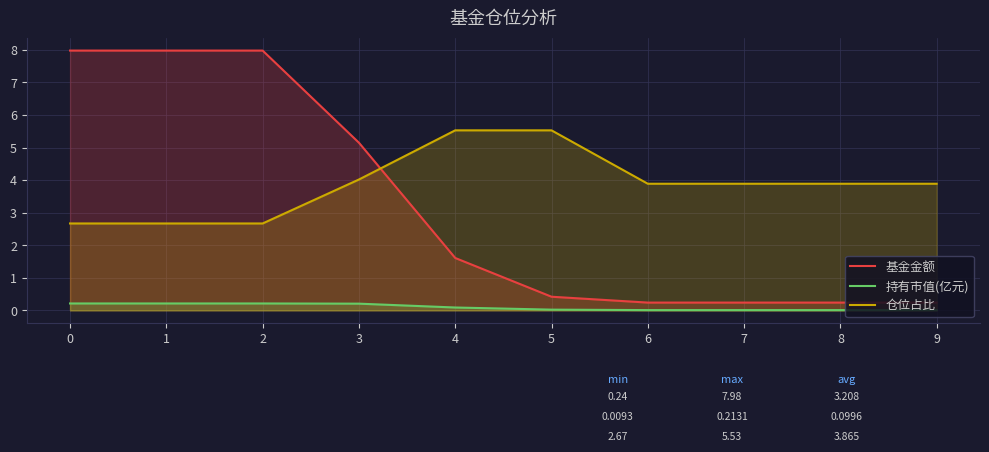

Reading left to right, list all the values displayed in this chart.

基金金额: 0=8.0	1=8.0	2=8.0	3=5.2	4=1.6	5=0.4	6=0.2	7=0.2	8=0.2	9=0.2
持有市值(亿元): 0=0.2	1=0.2	2=0.2	3=0.2	4=0.1	5=0.0	6=0.0	7=0.0	8=0.0	9=0.0
仓位占比: 0=2.7	1=2.7	2=2.7	3=4.0	4=5.5	5=5.5	6=3.9	7=3.9	8=3.9	9=3.9